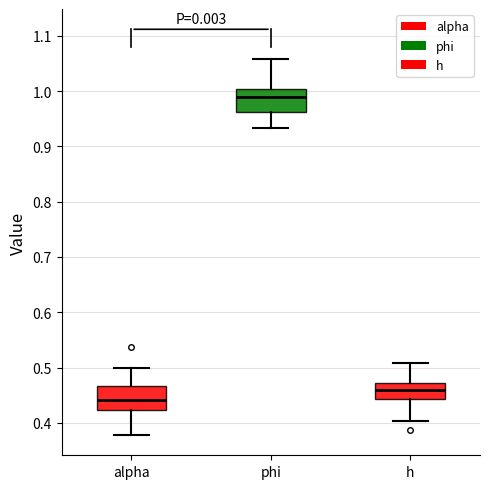

Reading left to right, read every box against the y-axis: the position of its median line, the range the box covers, and the ends of its whiskers. The values are not printed on the chart, so give them approximately, as read against the axis.

alpha: median 0.44, box 0.42 to 0.47, whiskers 0.38 to 0.50
phi: median 0.99, box 0.96 to 1.00, whiskers 0.93 to 1.06
h: median 0.46, box 0.44 to 0.47, whiskers 0.40 to 0.51